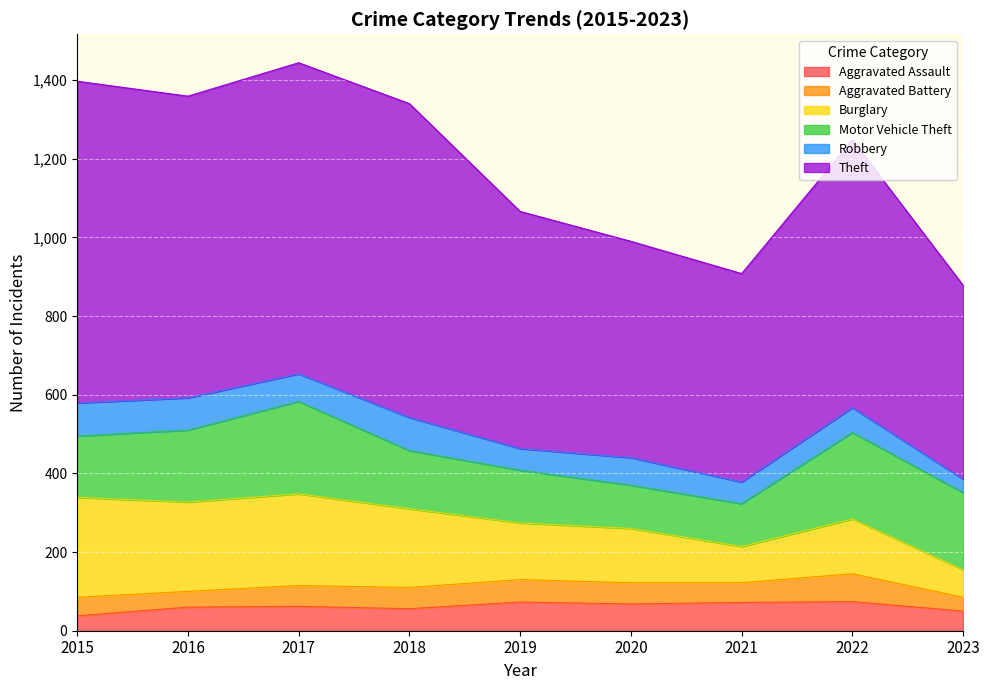

The Motor Vehicle Theft series shows 45 at 2019. True or false?

False